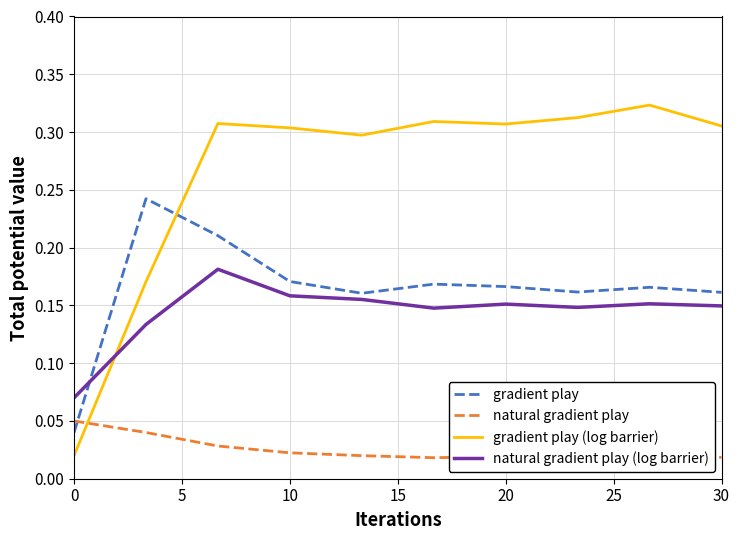

Which series has the largest range (max minus min)?

gradient play (log barrier)